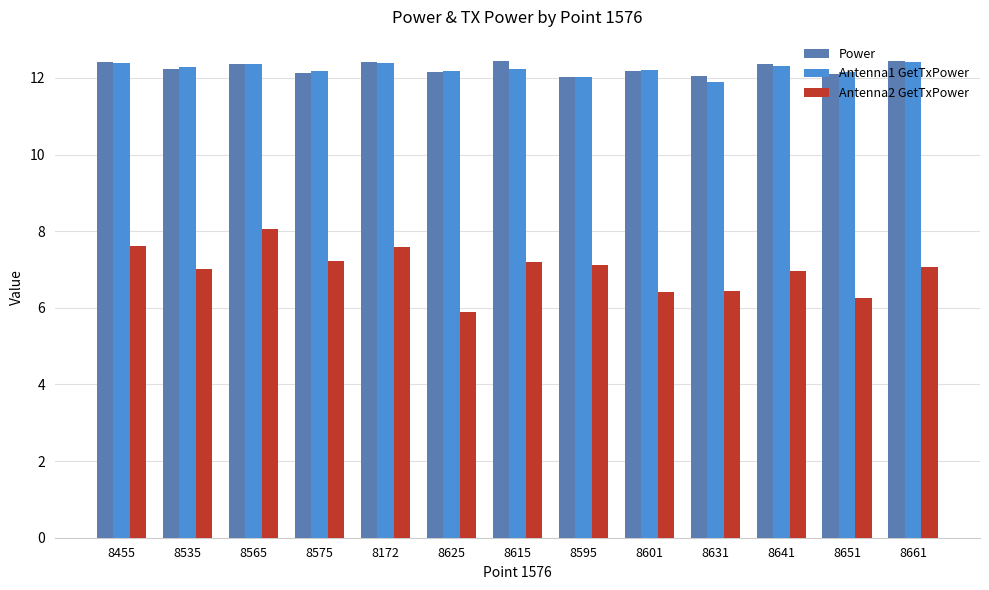

How many groups of bars are there?

13